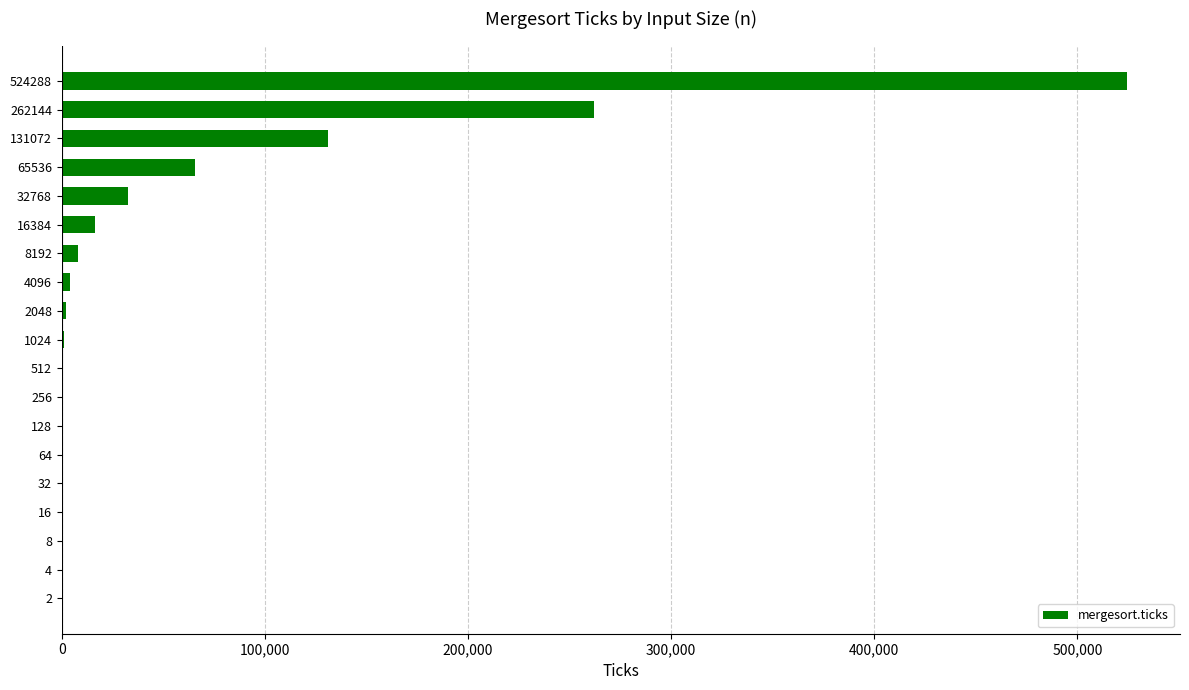

At which category does the chart reach its peak across all series?

524288